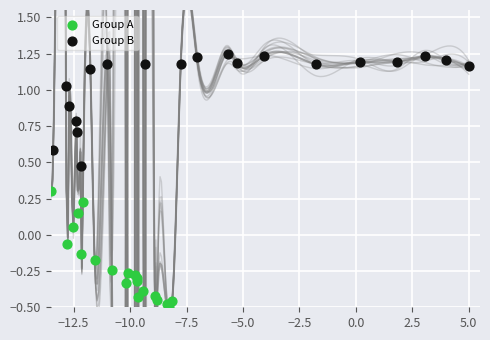

Which series contains the lowest Y value?

Group A